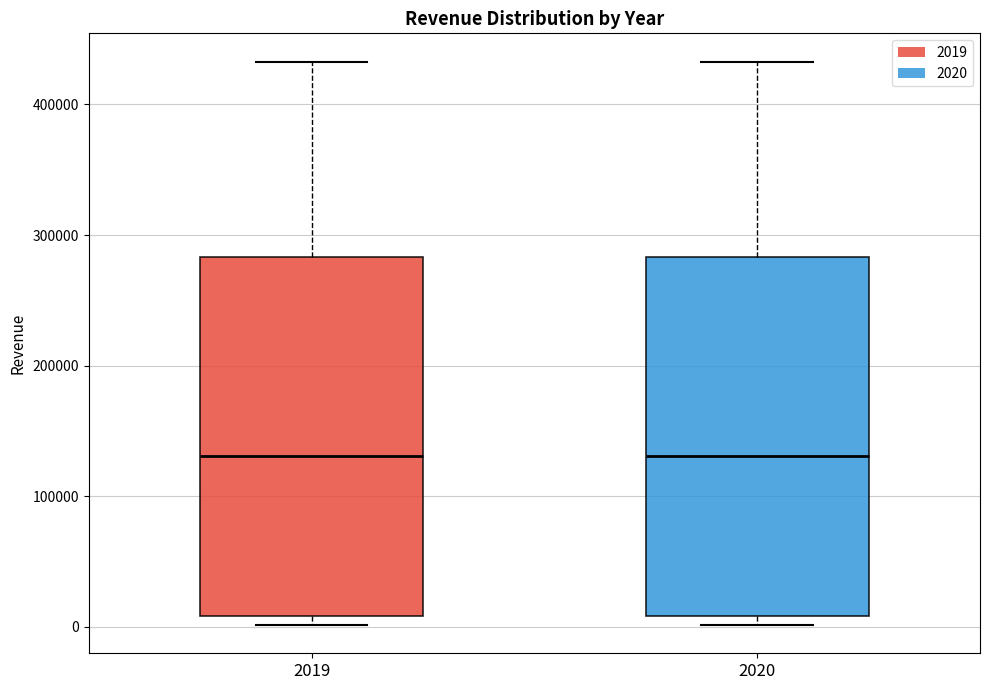

Reading left to right, read every box against the y-axis: the position of its median line, the range the box covers, and the ends of its whiskers. The values are not printed on the chart, so give them approximately, as read against the axis.

2019: median 130000, box 10000 to 280000, whiskers 0 to 430000
2020: median 130000, box 10000 to 280000, whiskers 0 to 430000